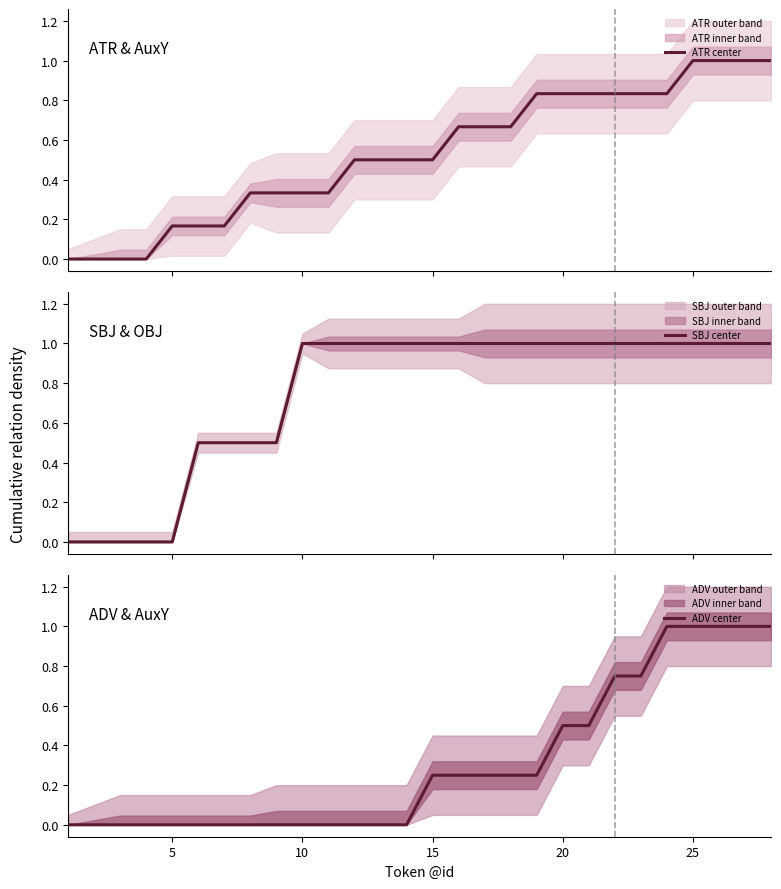

What is the average value of the ADV center series?

0.3